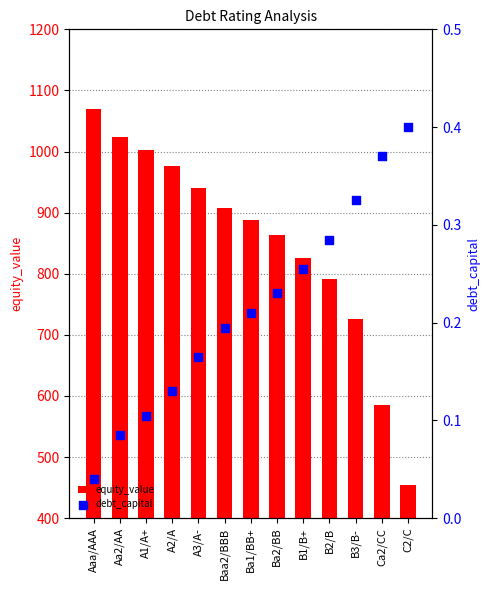

Which series reaches the minimum Y coordinate?

debt_capital